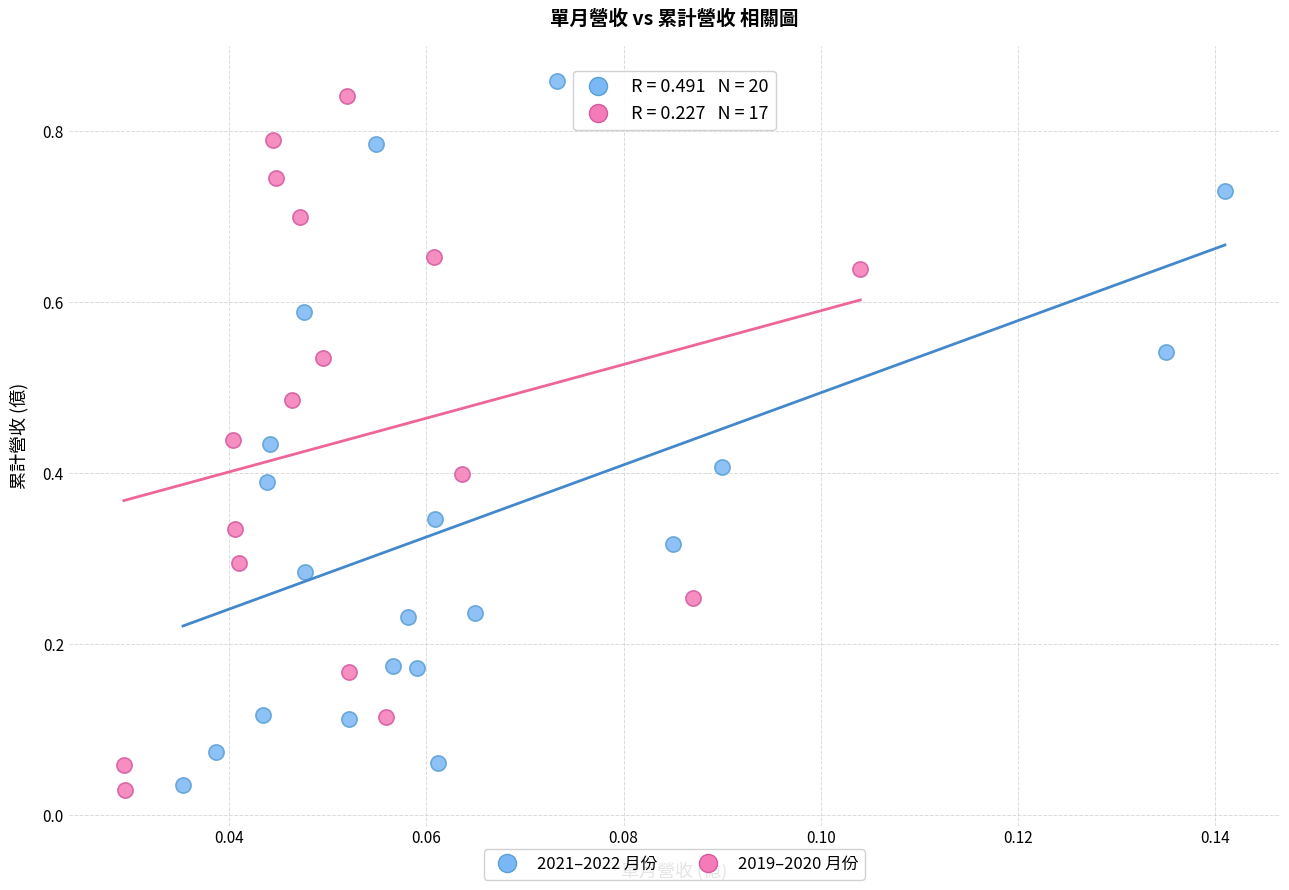

Which series has the largest Y range (max minus min)?

2021–2022 月份